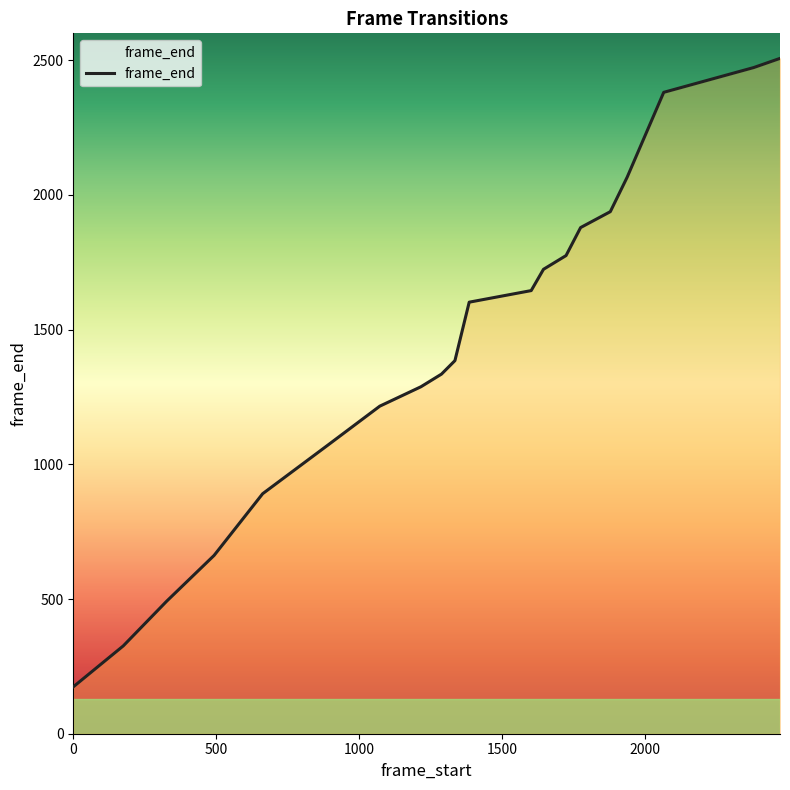

What is the smallest value displayed?

174